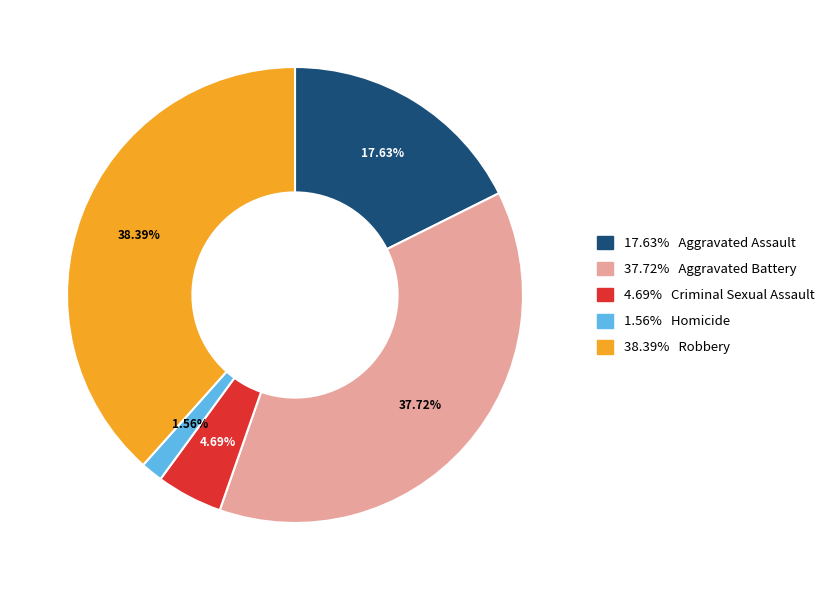

To the nearest percent, what is the difference between the largest and smallest slice percentages?

37%